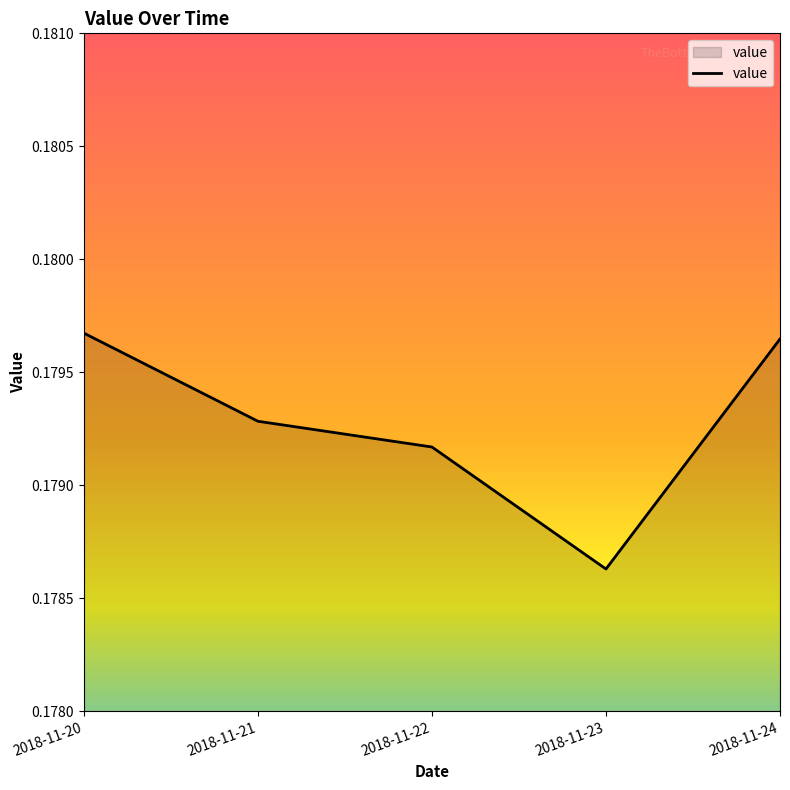

At which label is the value closest to 0?

2018-11-23